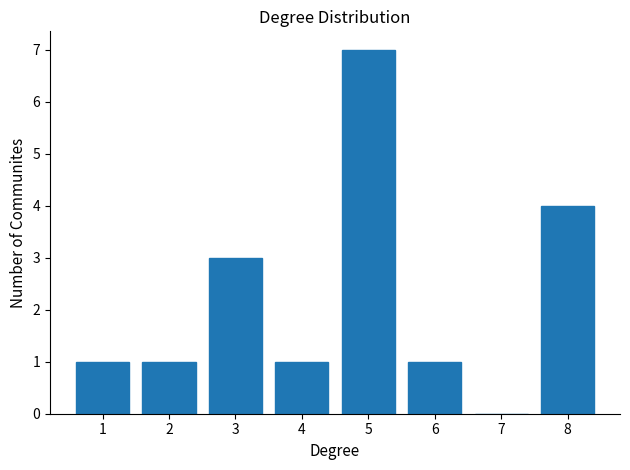

Reading left to right, what are all the values shown in this chart?

1=1	2=1	3=3	4=1	5=7	6=1	7=0	8=4